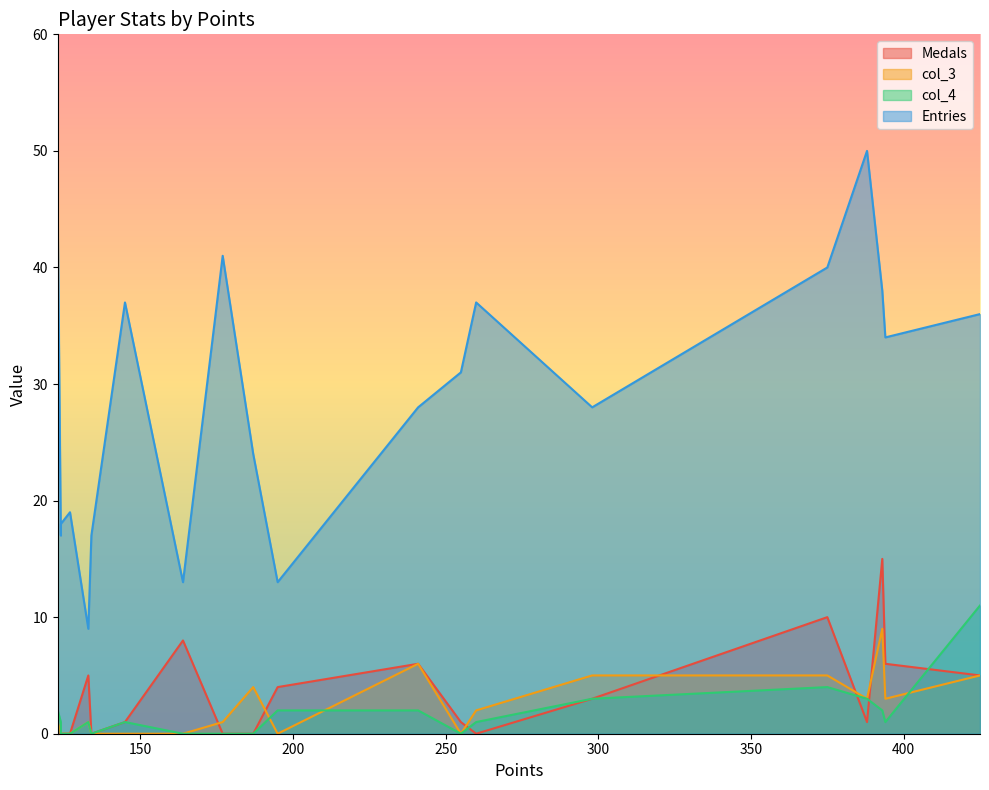

Does the chart have visible grid lines?

No